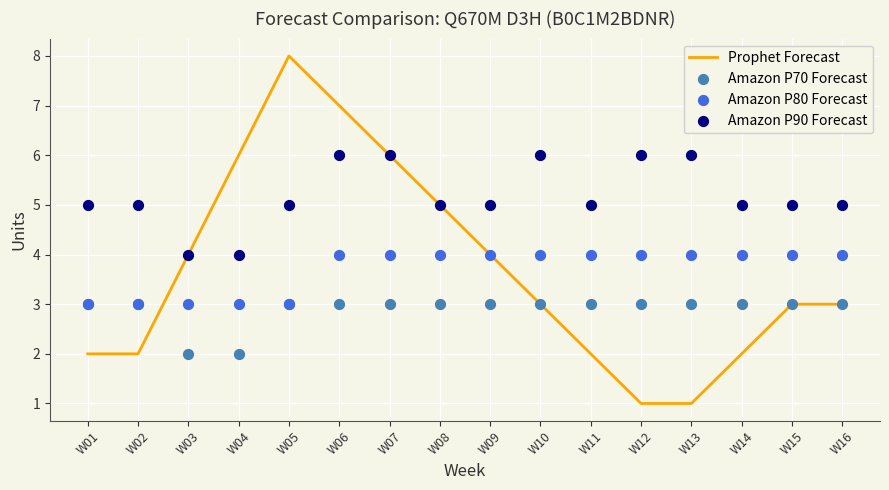

At how many categories does at least one series exceed 7?

1